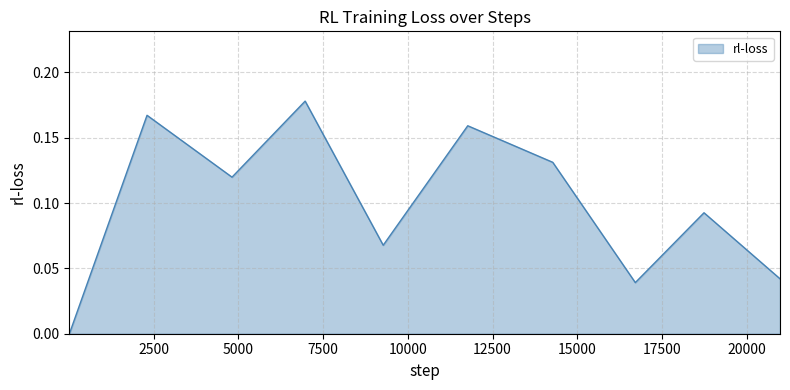

Reading right to left, transcribe all the data shown in this chart.

0.0	0.1	0.0	0.1	0.2	0.1	0.2	0.1	0.2	0.0